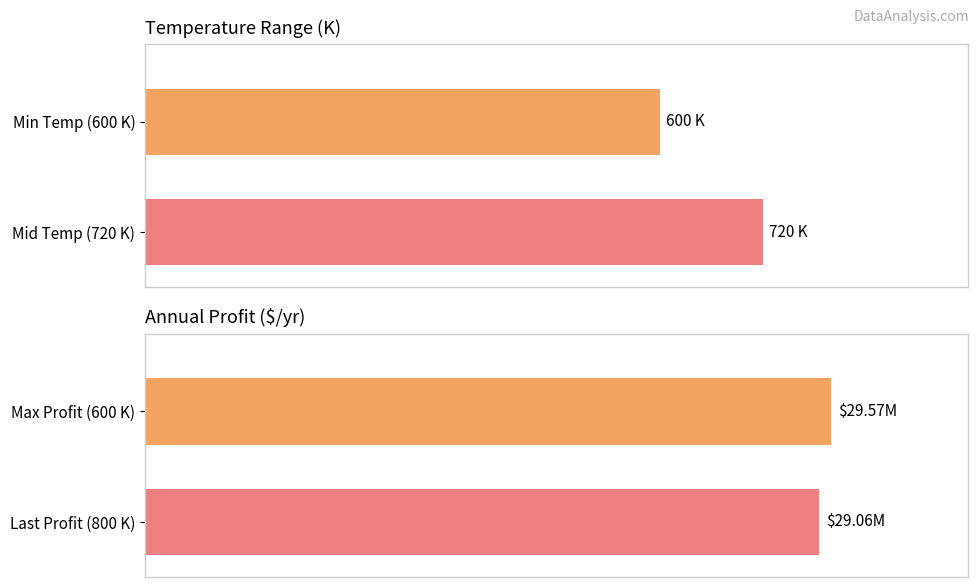

Which series has the largest range (max minus min)?

Temperature (K)